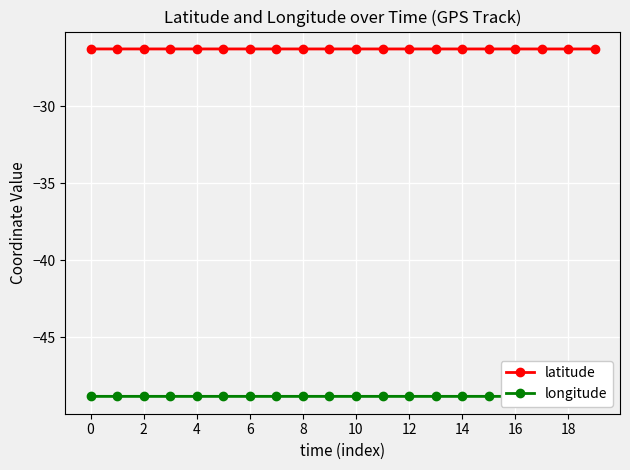

Which series has the widest spread of values?

latitude